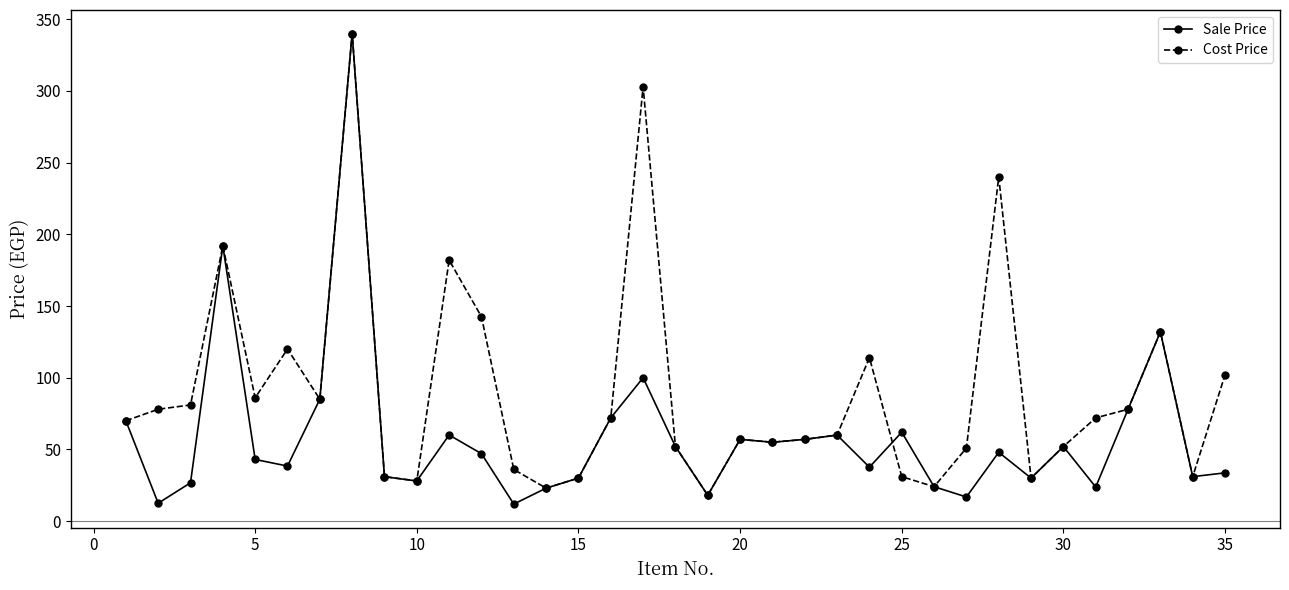

How many values in the Sale Price series exceed 47?

18